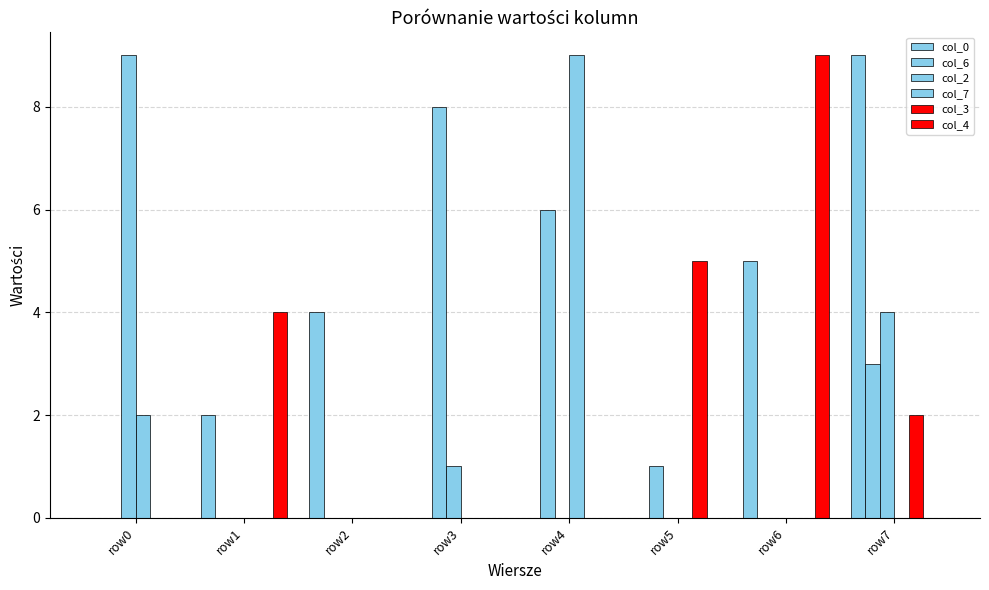

Are the bars horizontal?

No